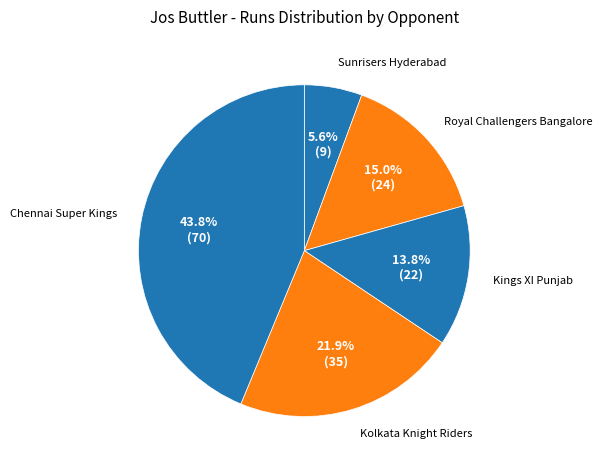

Rank the categories by value from highest to lowest.

Chennai Super Kings, Kolkata Knight Riders, Royal Challengers Bangalore, Kings XI Punjab, Sunrisers Hyderabad